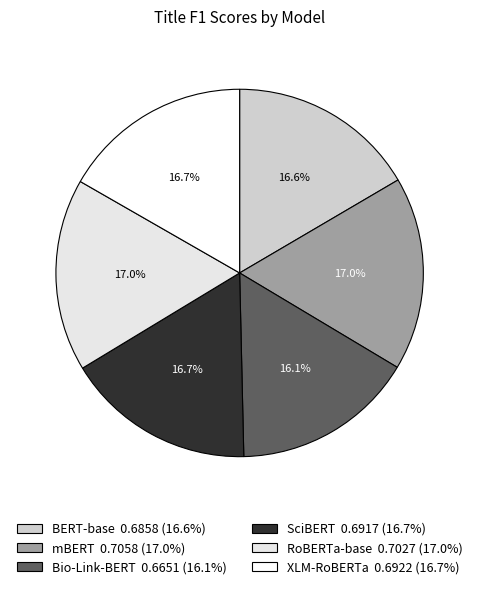

Rank the categories by value from lowest to highest.

Bio-Link-BERT, BERT-base, SciBERT, XLM-RoBERTa, RoBERTa-base, mBERT